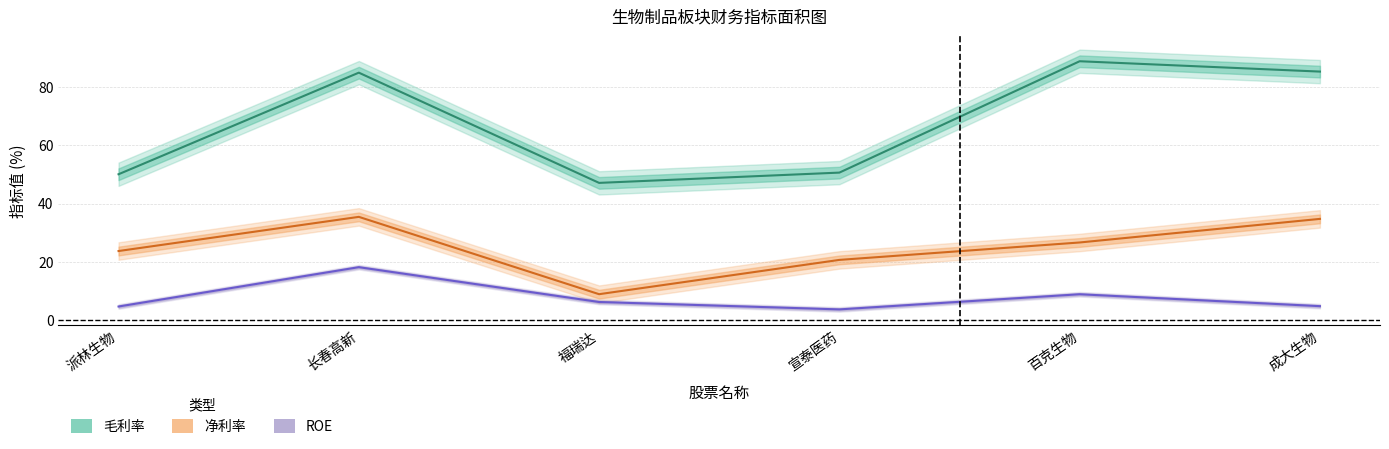

At which category is the sum across all series the highest?

长春高新